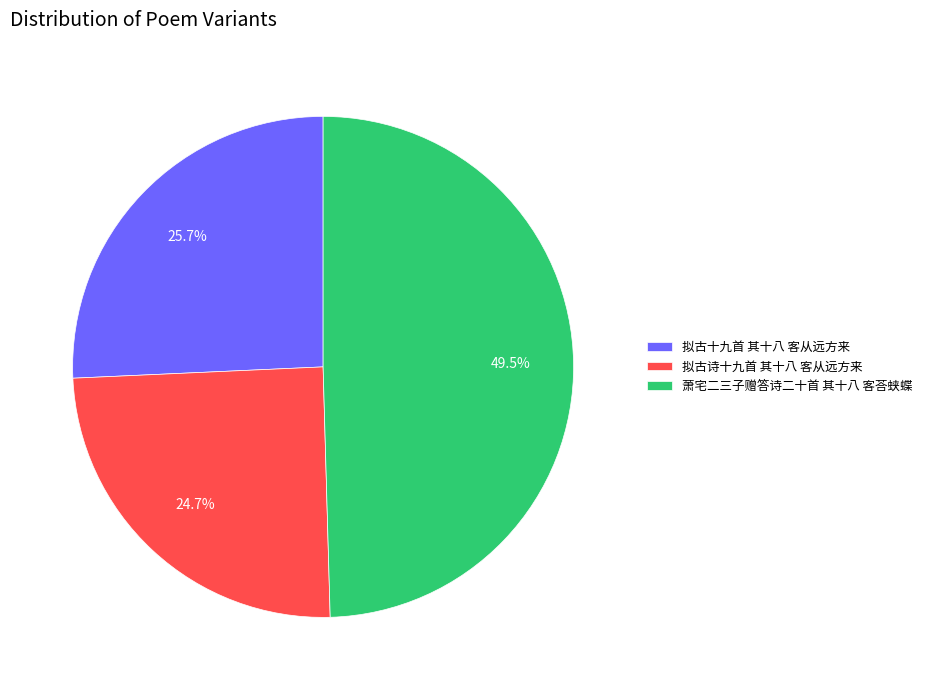

How many slices are in this pie chart?

3